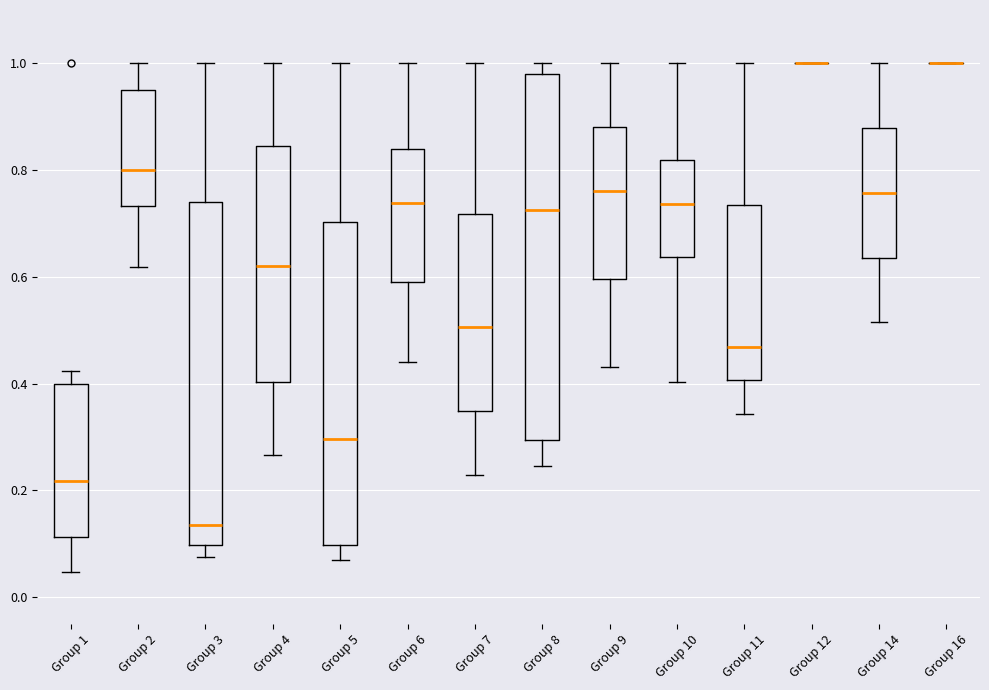

Reading left to right, transcribe this box plot: for each box, give where its median line is, the range the box spans, and where its two whiskers end, as read against the y-axis. The values are not printed on the chart, so give them approximately, as read against the axis.

Group 1: median 0.22, box 0.12 to 0.40, whiskers 0.04 to 0.42
Group 2: median 0.80, box 0.74 to 0.96, whiskers 0.62 to 1.00
Group 3: median 0.14, box 0.10 to 0.74, whiskers 0.08 to 1.00
Group 4: median 0.62, box 0.40 to 0.84, whiskers 0.26 to 1.00
Group 5: median 0.30, box 0.10 to 0.70, whiskers 0.06 to 1.00
Group 6: median 0.74, box 0.60 to 0.84, whiskers 0.44 to 1.00
Group 7: median 0.50, box 0.34 to 0.72, whiskers 0.22 to 1.00
Group 8: median 0.72, box 0.30 to 0.98, whiskers 0.24 to 1.00
Group 9: median 0.76, box 0.60 to 0.88, whiskers 0.44 to 1.00
Group 10: median 0.74, box 0.64 to 0.82, whiskers 0.40 to 1.00
Group 11: median 0.46, box 0.40 to 0.74, whiskers 0.34 to 1.00
Group 12: box collapsed to a line at 1.00, whiskers 1.00 to 1.00
Group 14: median 0.76, box 0.64 to 0.88, whiskers 0.52 to 1.00
Group 16: box collapsed to a line at 1.00, whiskers 1.00 to 1.00